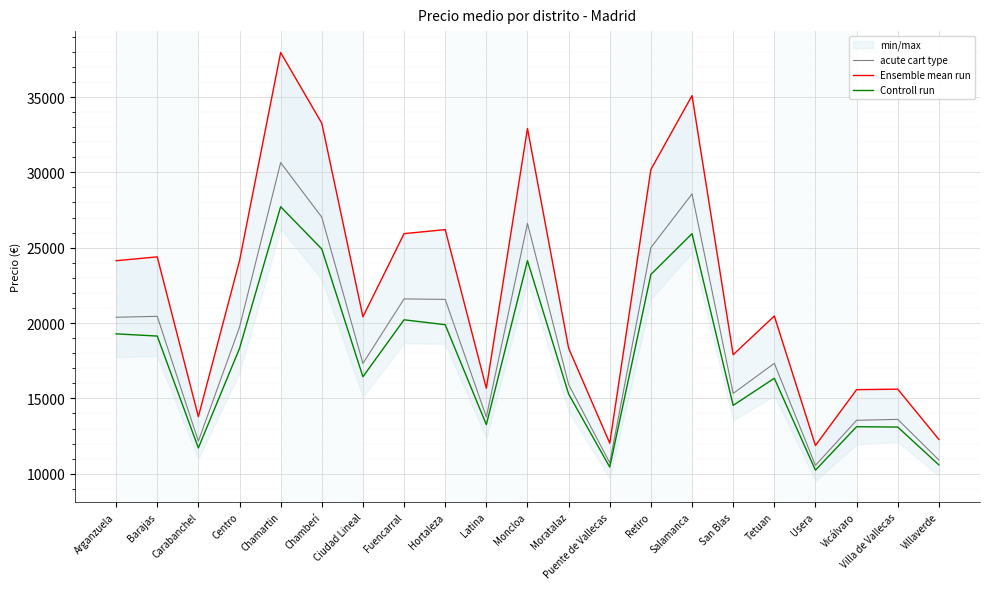

Is it true that Ensemble mean run equals 13789.0 at Carabanchel?

True